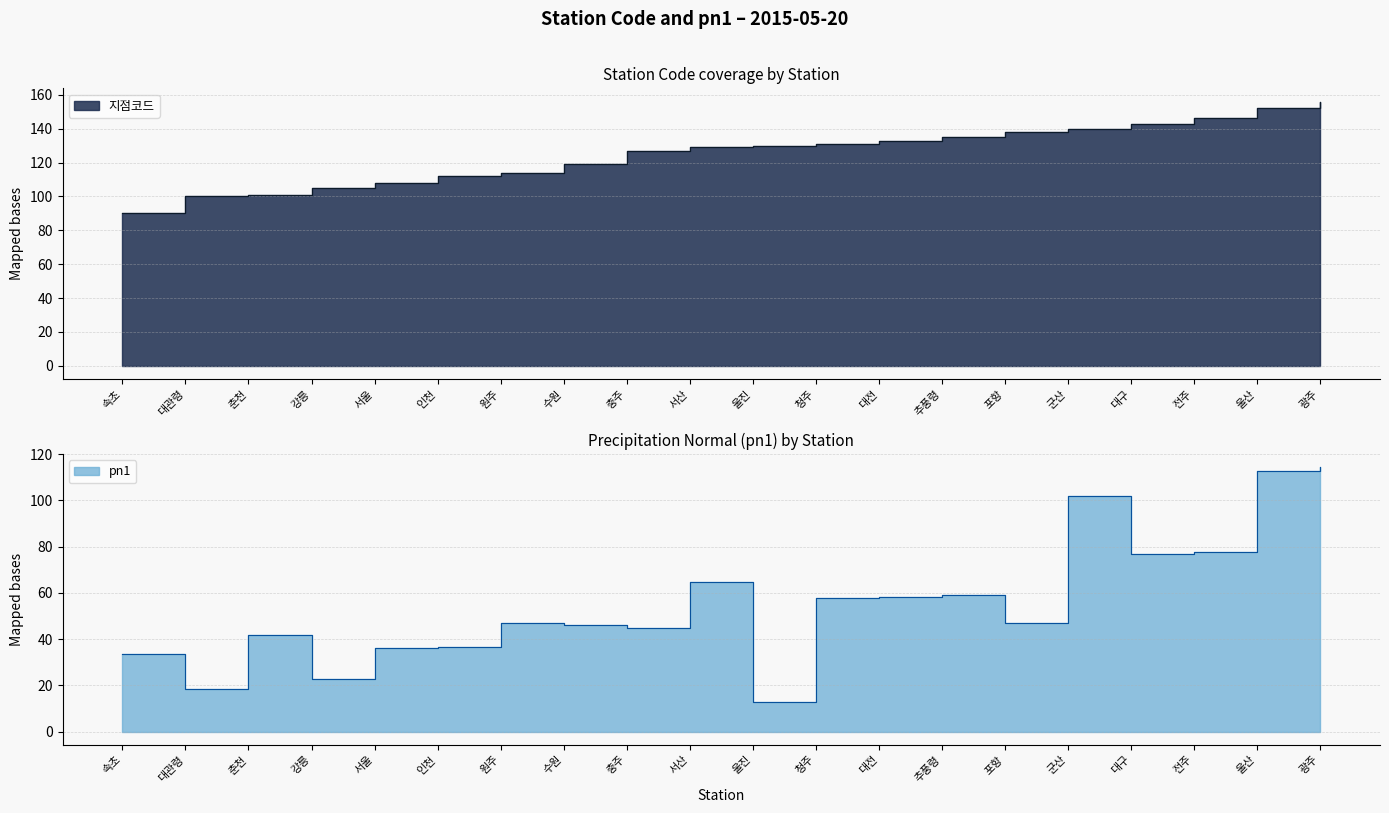

Which series has the largest range (max minus min)?

pn1